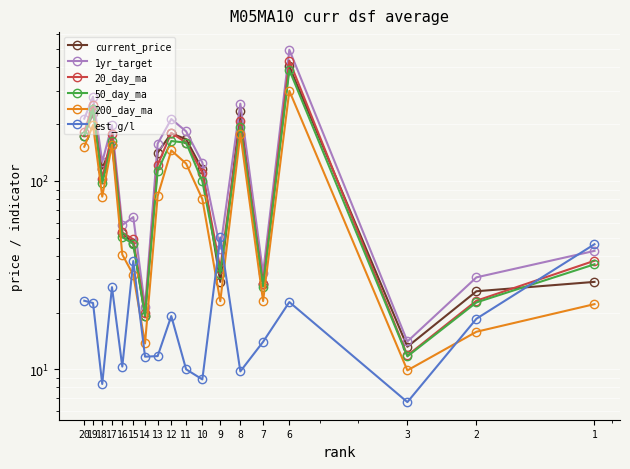

At which label is current_price closest to 209?

19